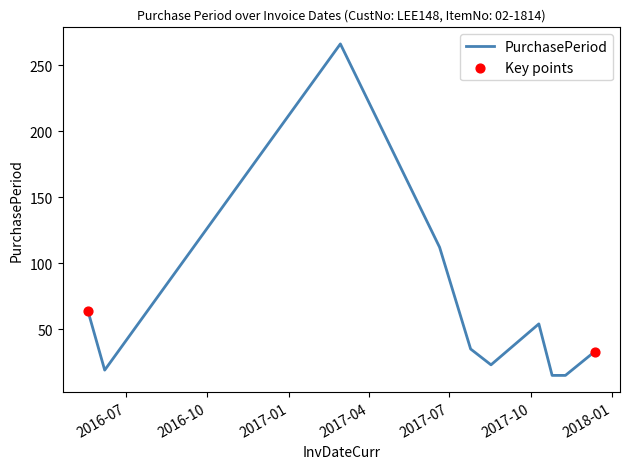

What is the difference between the maximum and minimum values?

251